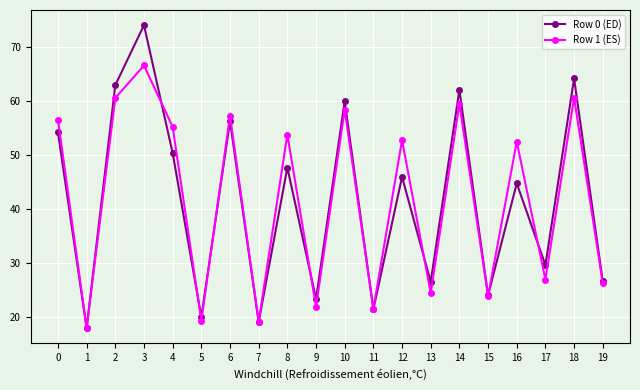

At 14, list the series in order from smallest to largest.

Row 1 (ES), Row 0 (ED)